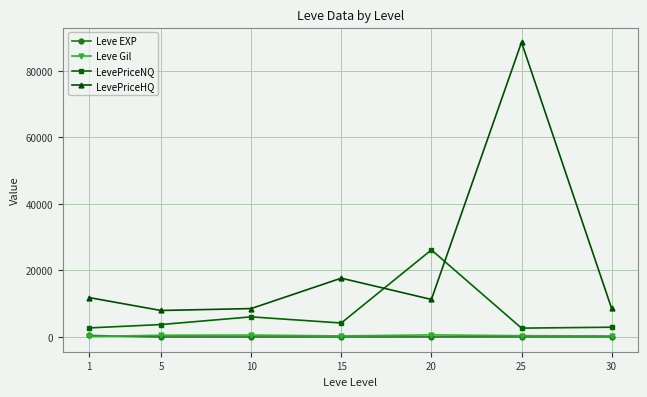

What is the lowest value of the LevePriceHQ series?

7970.8